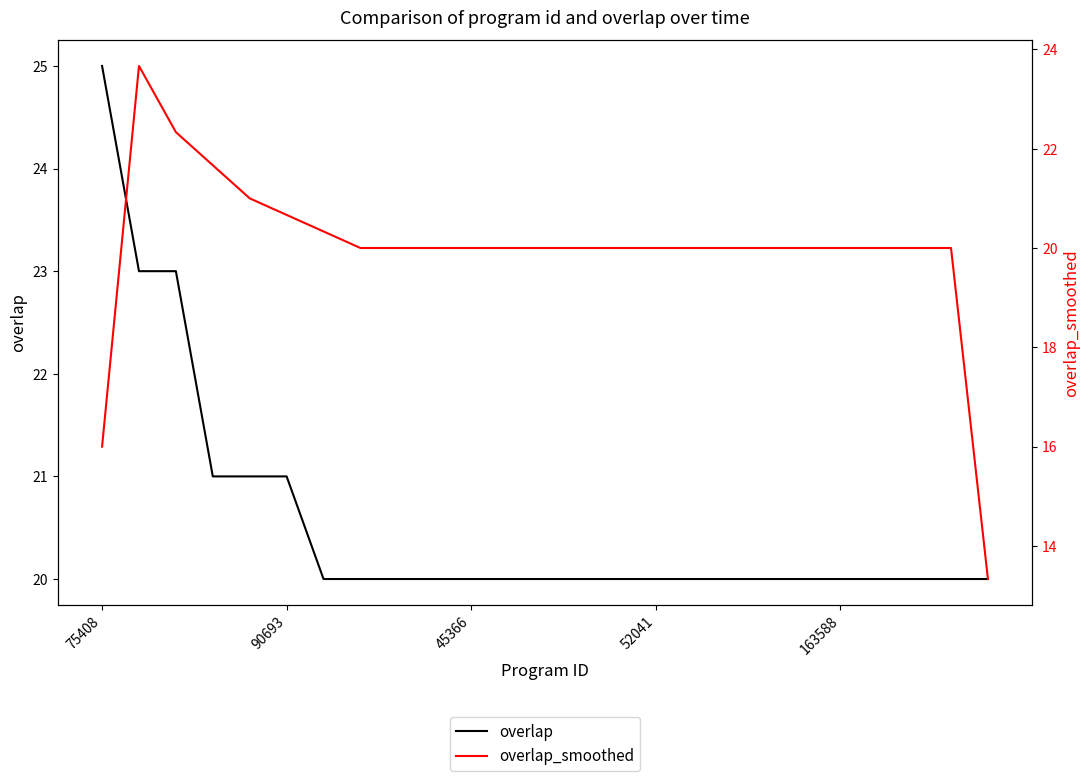

True or false: overlap_smoothed has more than 0 points higher than both neighbors.

True